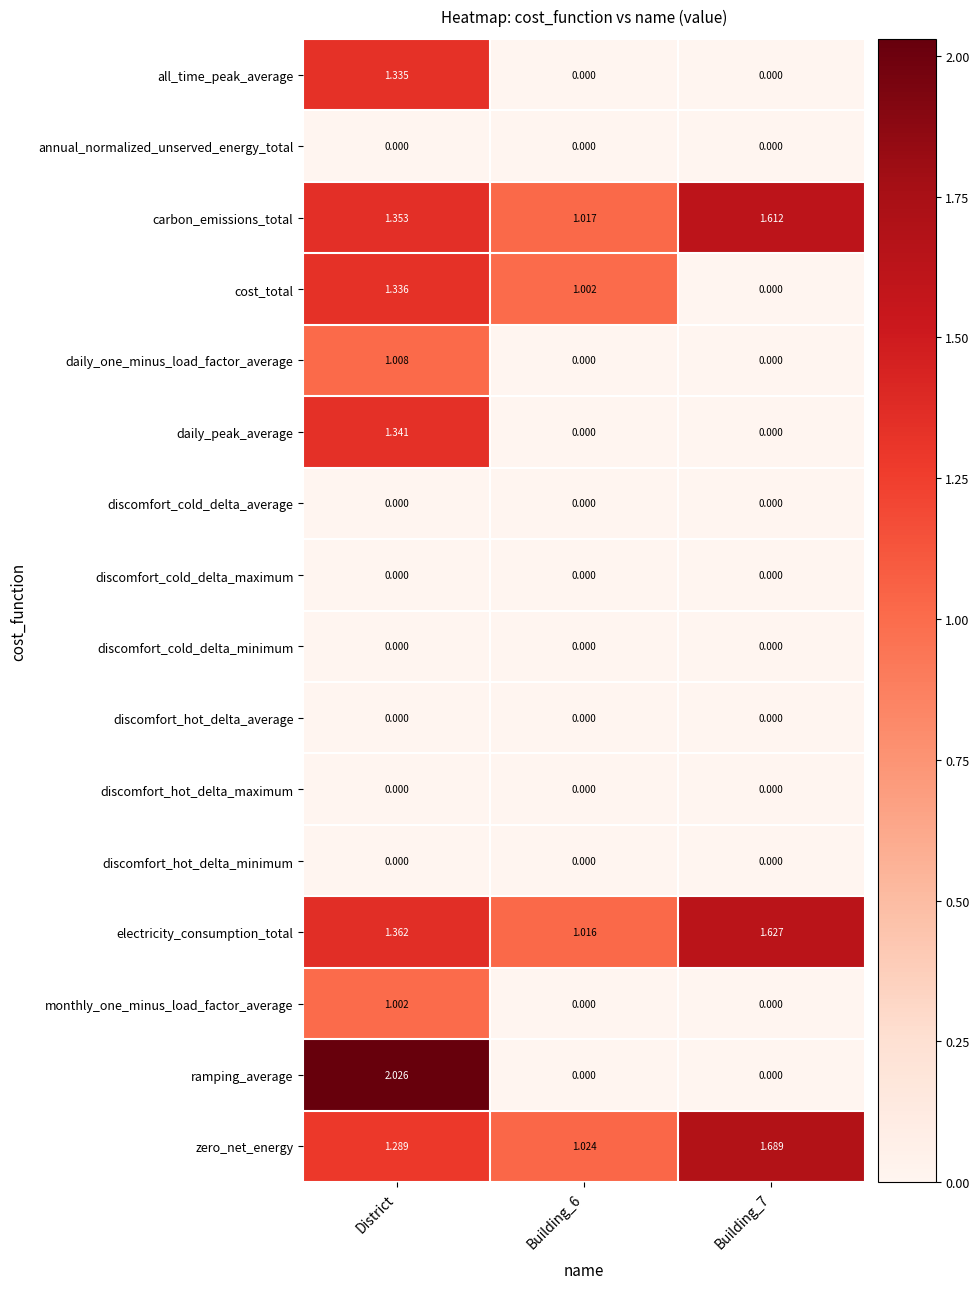

Which series has the largest total across all categories?

electricity_consumption_total